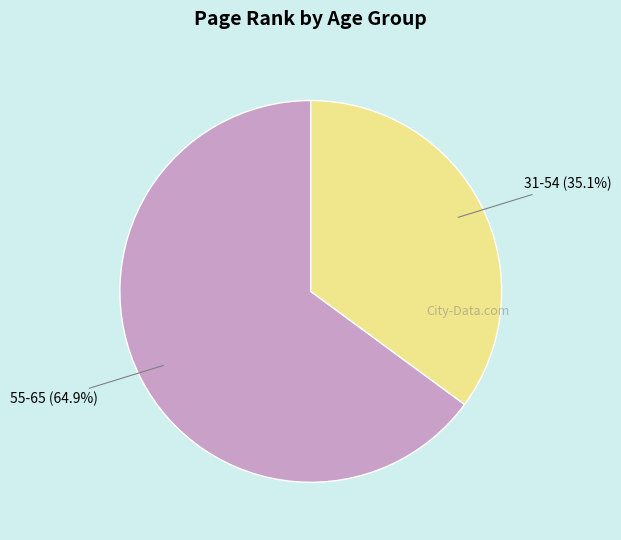

How many segments does this pie chart have?

2